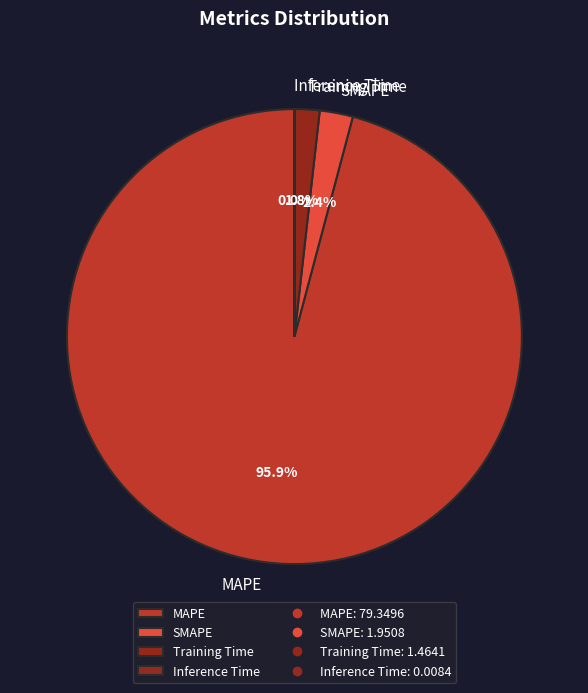

The Training Time slice represents 13% of the pie. True or false?

False